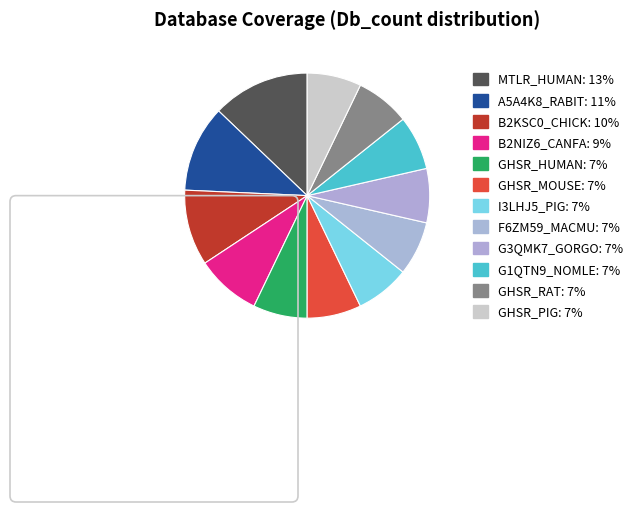

How many slices are in this pie chart?

12